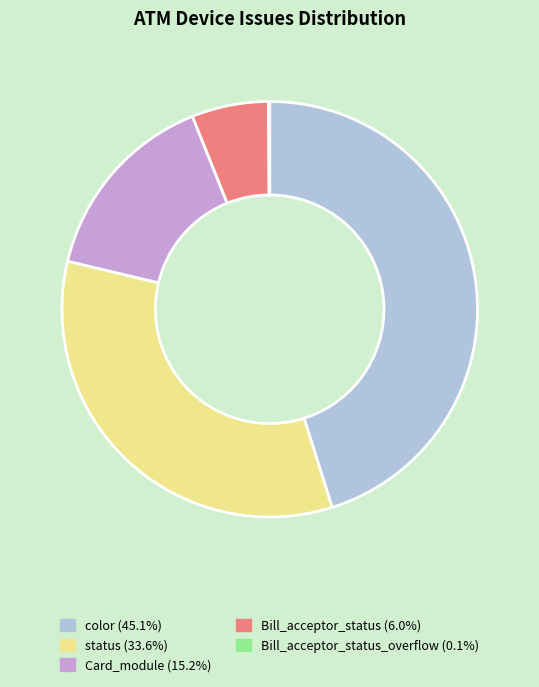

Is there a majority slice in this chart?

No